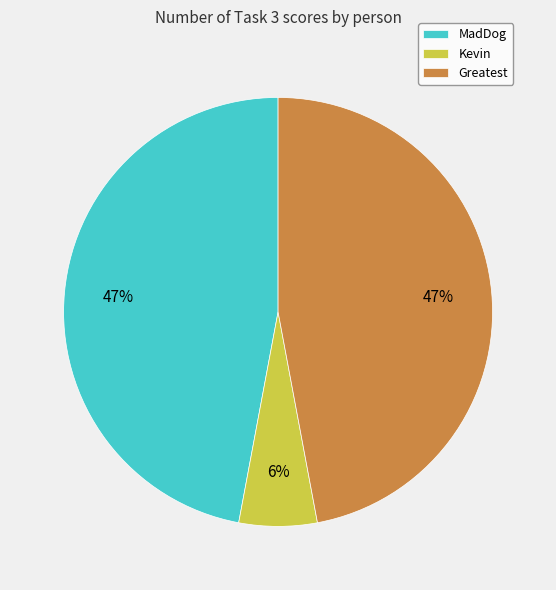

Is MadDog the majority of the pie?

No